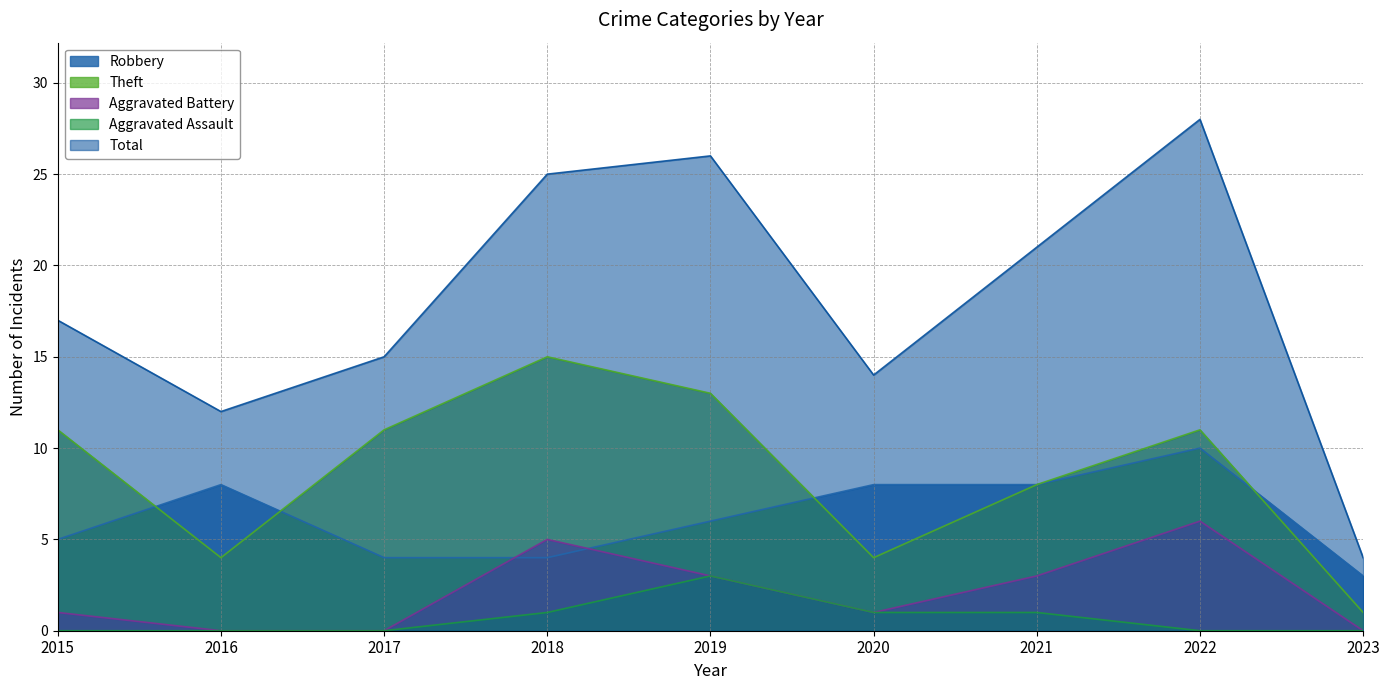

In Aggravated Battery, how many points are higher than both neighbors (excluding endpoints)?

2